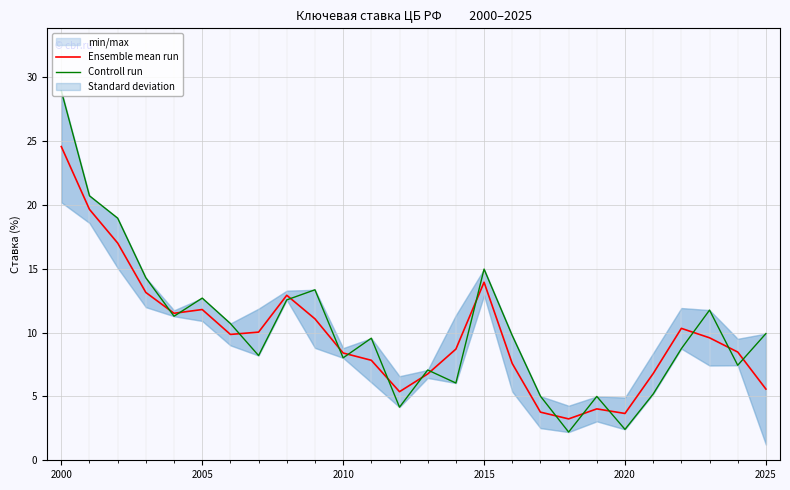

Which series has the largest total across all categories?

Controll run